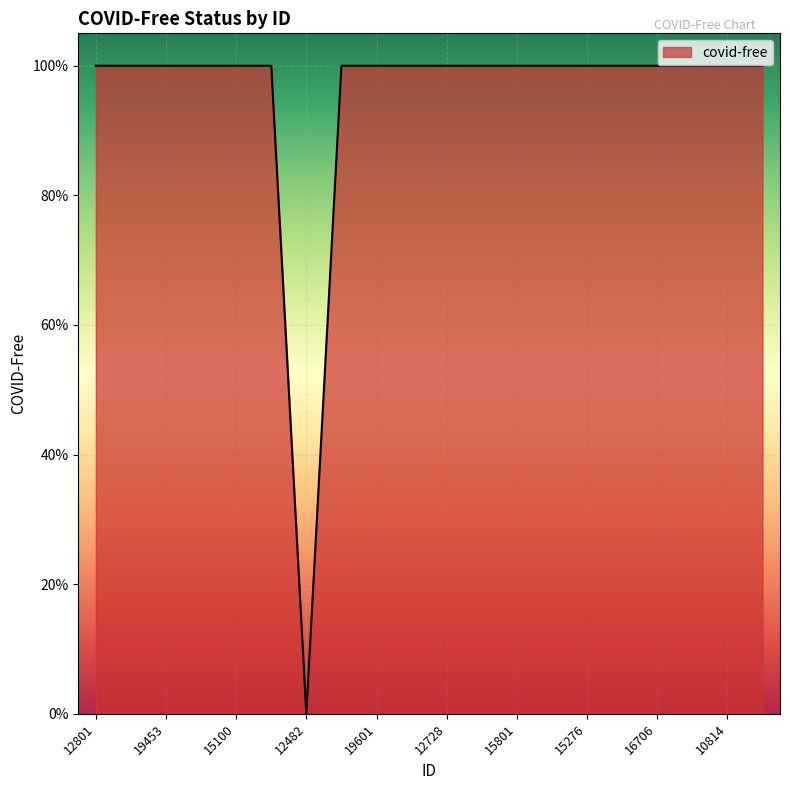

Does the chart display data point markers on the line(s)?

No